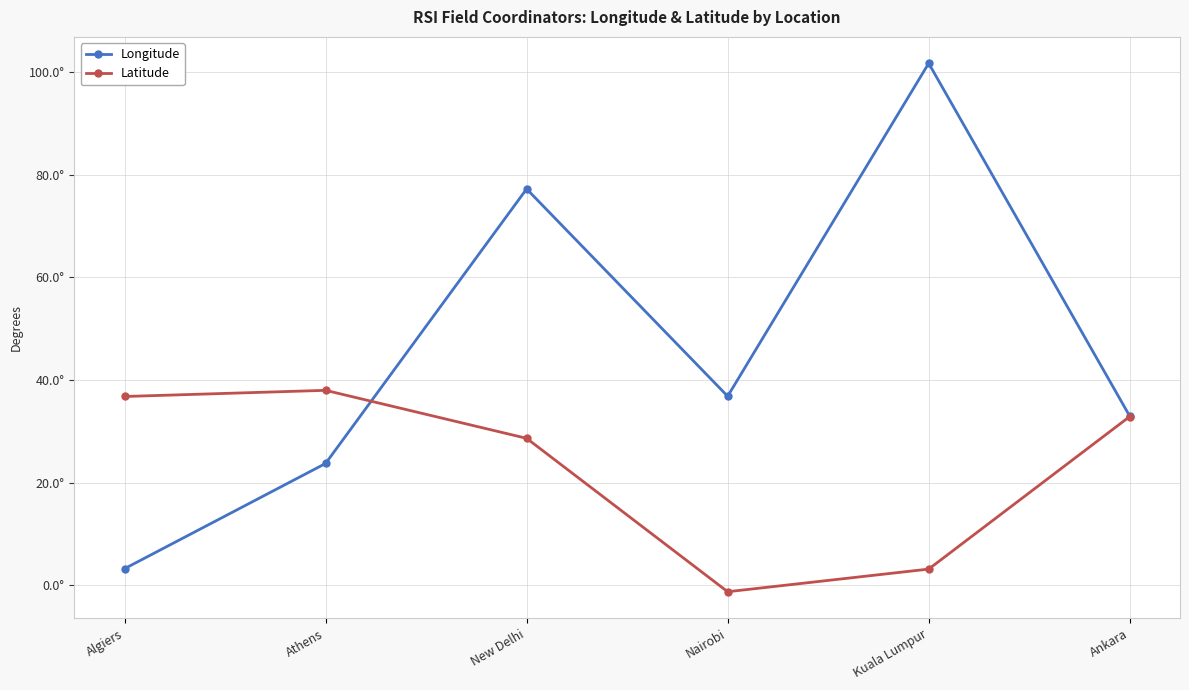

Is this an area chart (filled region under the line)?

No